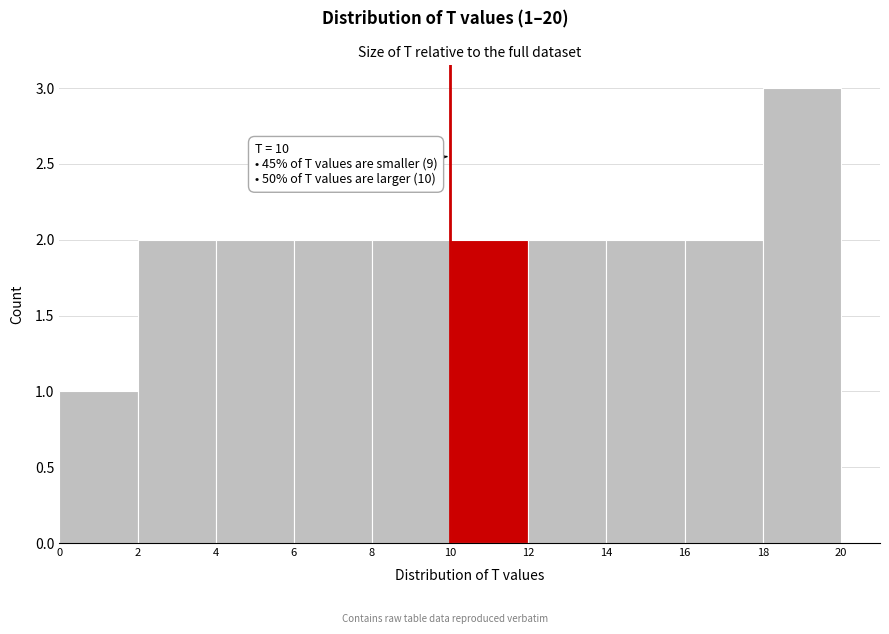

Which range on the x-axis has the tallest bar?

18 to 20